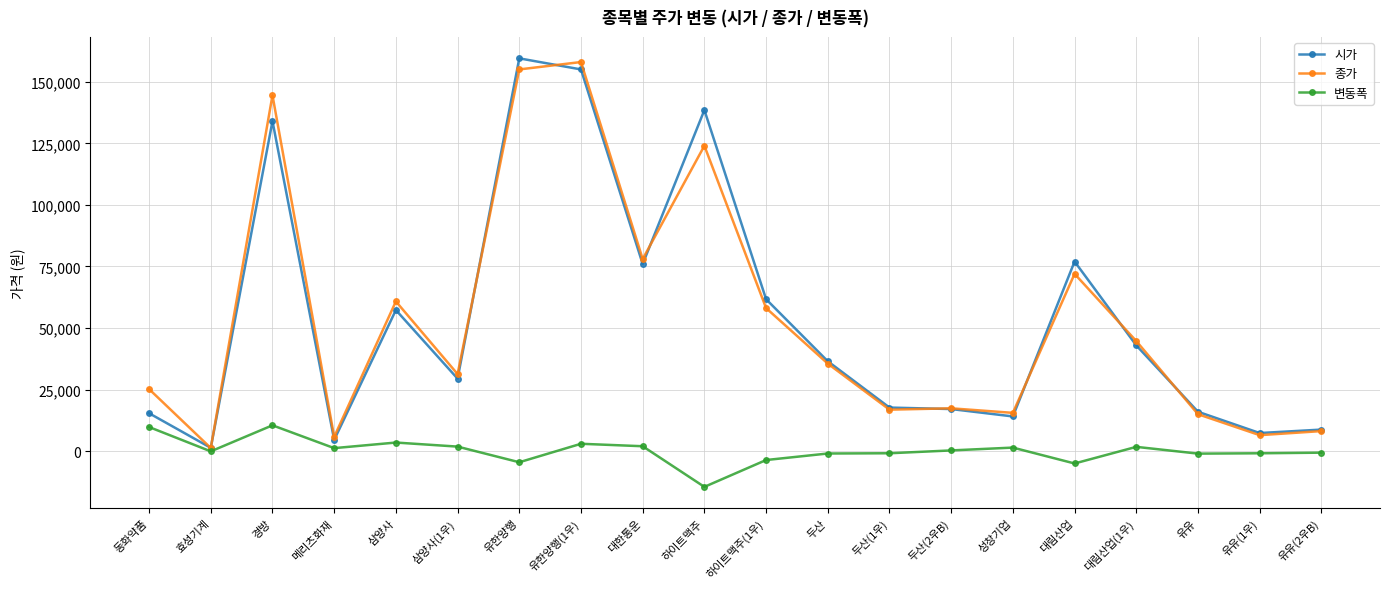

At which label does 시가 first exceed 36500?

경방